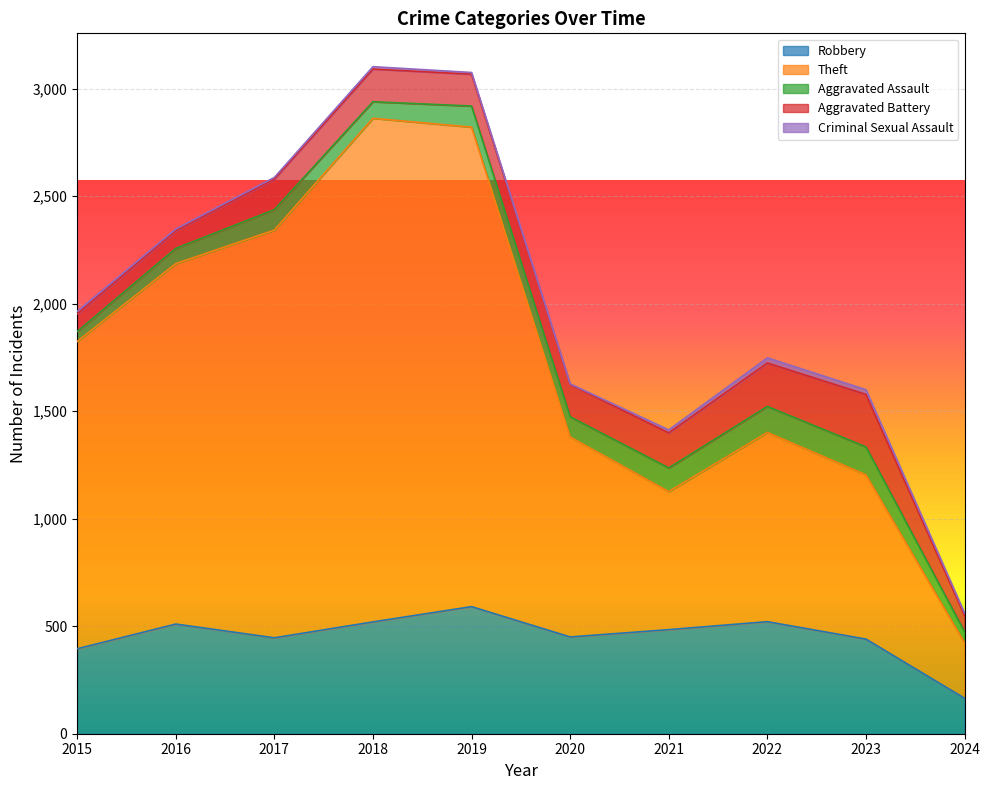

Reading left to right, list all the values displayed in this chart.

Robbery: 2015=395	2016=510	2017=446	2018=520	2019=591	2020=450	2021=484	2022=521	2023=440	2024=165
Theft: 2015=1429	2016=1676	2017=1896	2018=2342	2019=2230	2020=930	2021=642	2022=880	2023=764	2024=258
Aggravated Assault: 2015=46	2016=71	2017=95	2018=77	2019=98	2020=94	2021=110	2022=121	2023=130	2024=51
Aggravated Battery: 2015=82	2016=82	2017=142	2018=152	2019=148	2020=150	2021=163	2022=202	2023=244	2024=75
Criminal Sexual Assault: 2015=12	2016=8	2017=8	2018=11	2019=8	2020=3	2021=14	2022=24	2023=22	2024=12